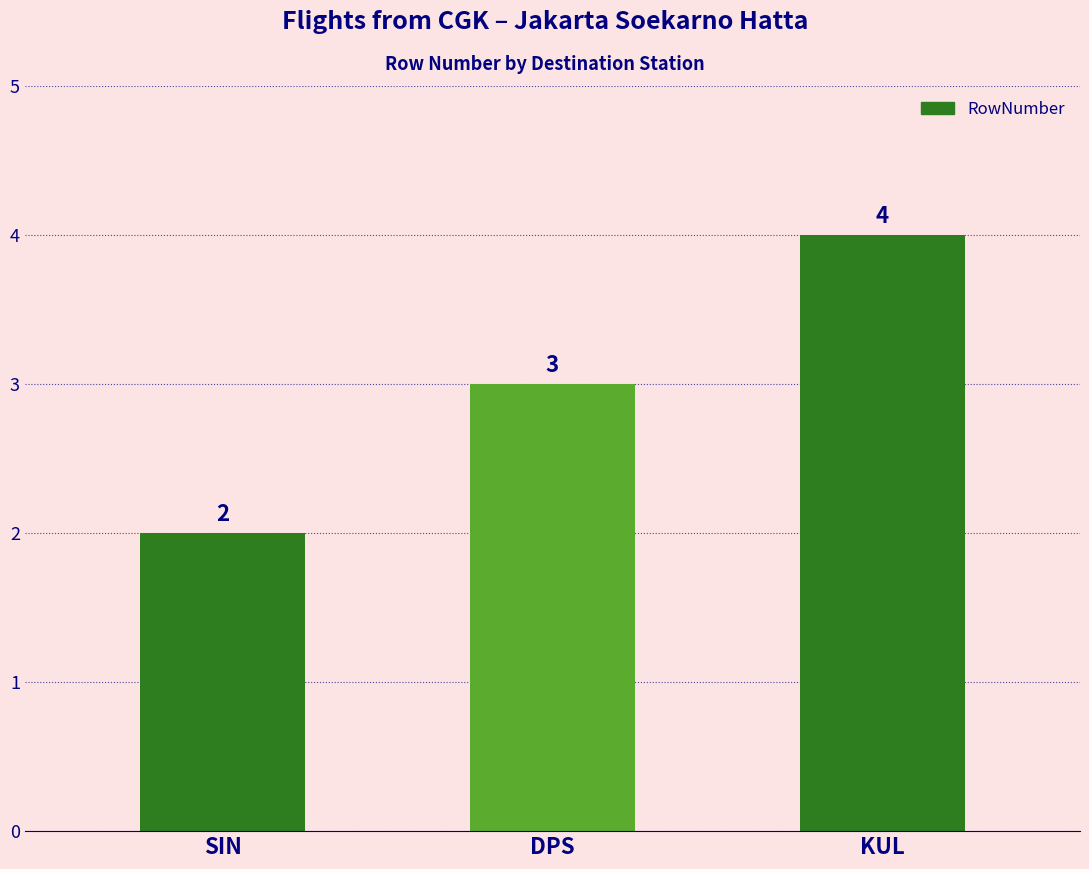

Which has a higher value, KUL or SIN?

KUL